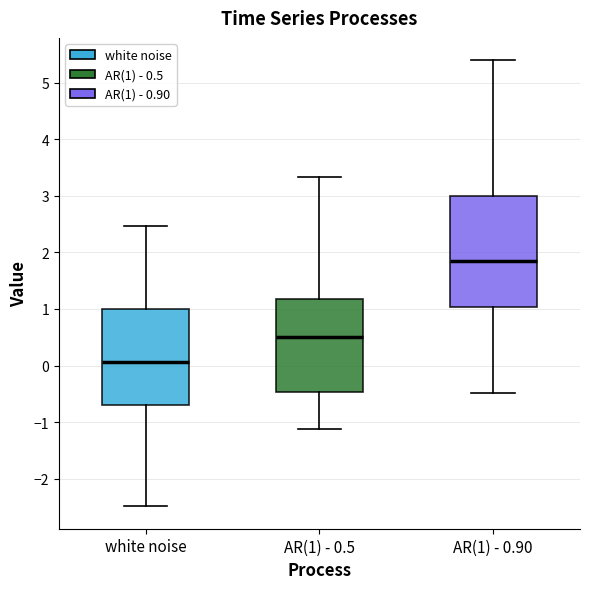

Reading left to right, transcribe this box plot: for each box, give where its median line is, the range the box spans, and where its two whiskers end, as read against the y-axis. The values are not printed on the chart, so give them approximately, as read against the axis.

white noise: median 0.1, box -0.7 to 1.0, whiskers -2.5 to 2.5
AR(1) - 0.5: median 0.5, box -0.5 to 1.2, whiskers -1.1 to 3.3
AR(1) - 0.90: median 1.8, box 1.0 to 3.0, whiskers -0.5 to 5.4